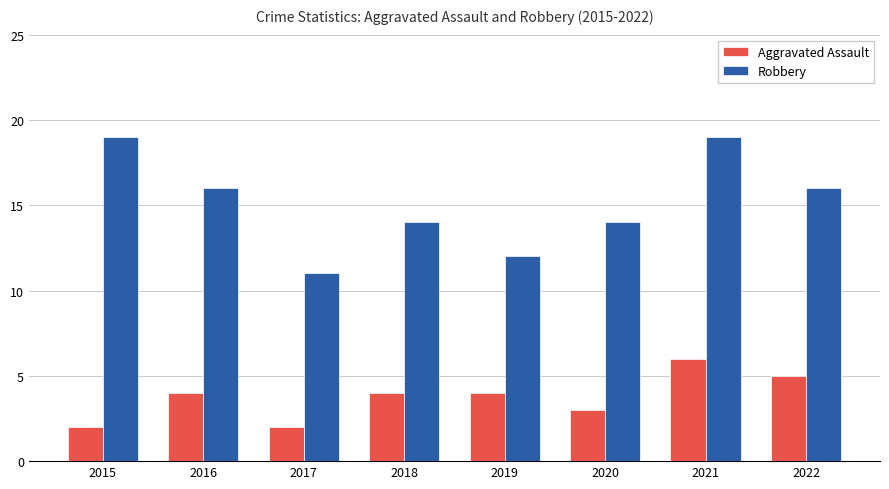

Is the value of Robbery at 2015 greater than the value of Aggravated Assault at 2020?

Yes